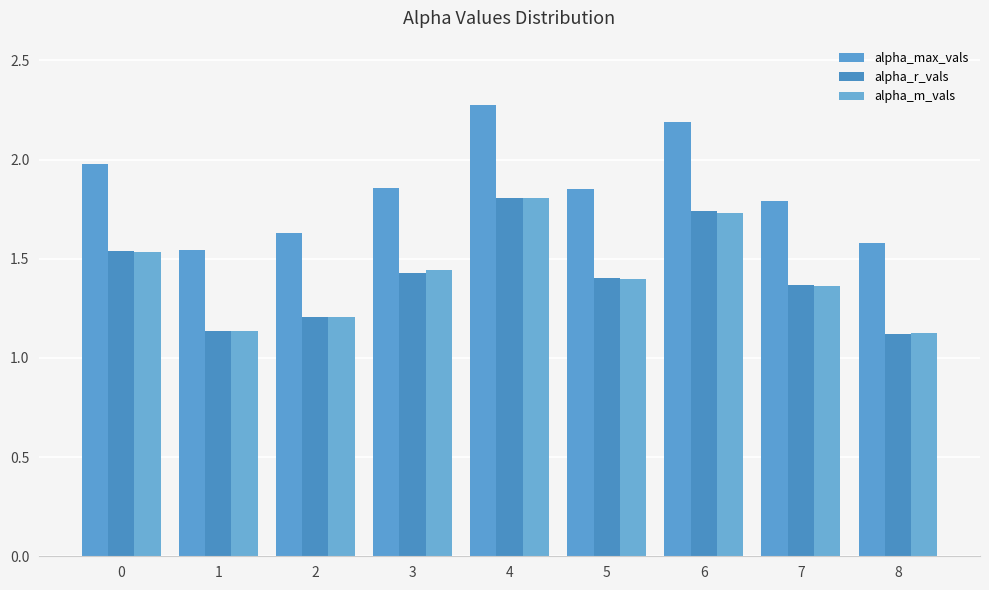

What is the difference between the alpha_max_vals values at 6 and 4?

0.1